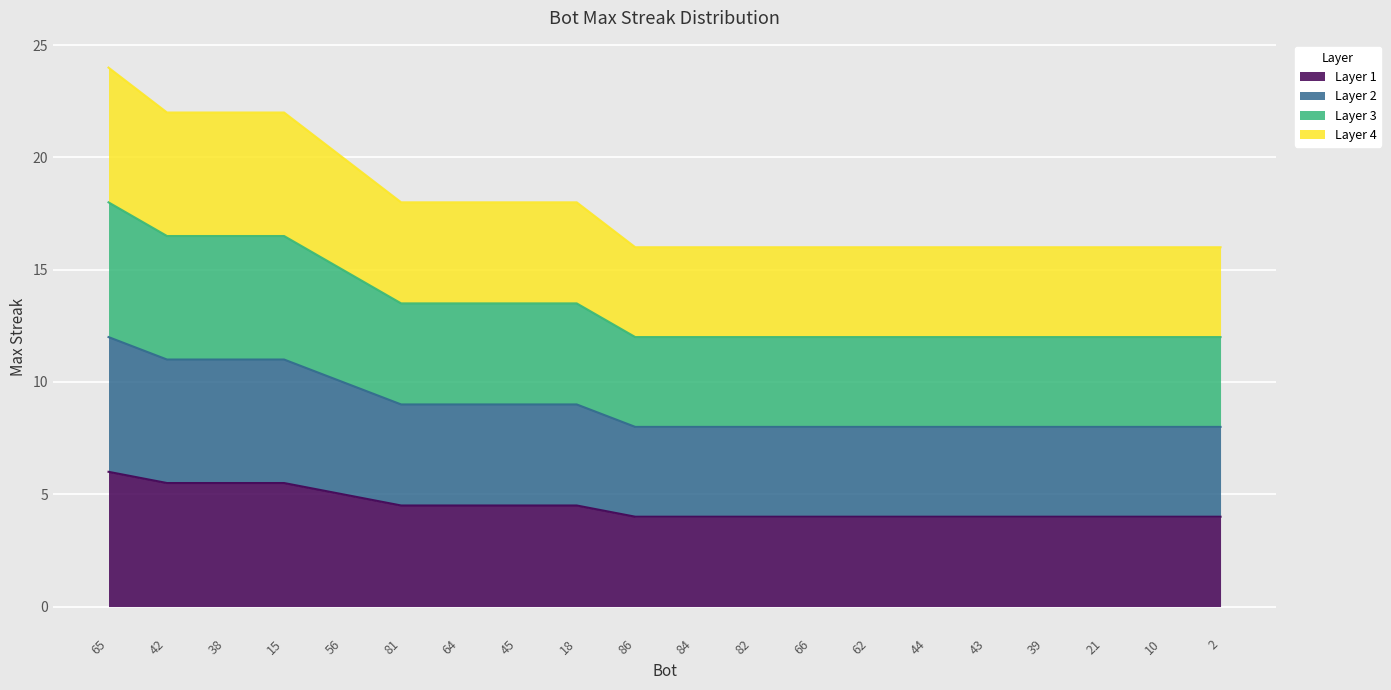

Where is the data nearest to the value 5?

56